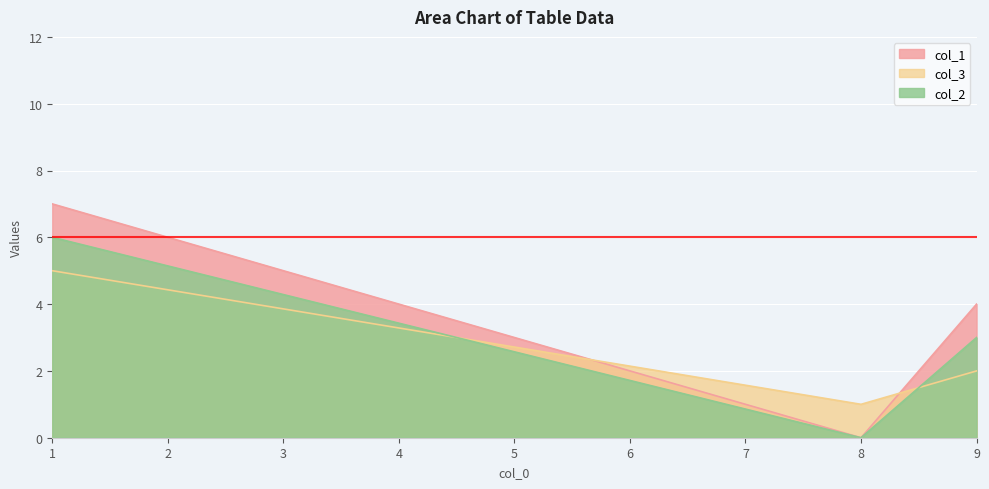

Which series has the largest total across all categories?

col_1